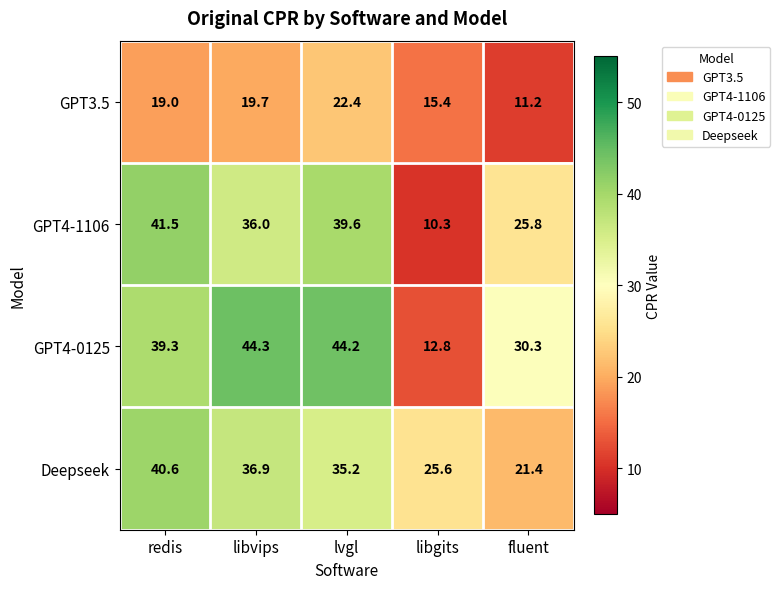

What is the sum of all GPT4-1106 values?

153.2